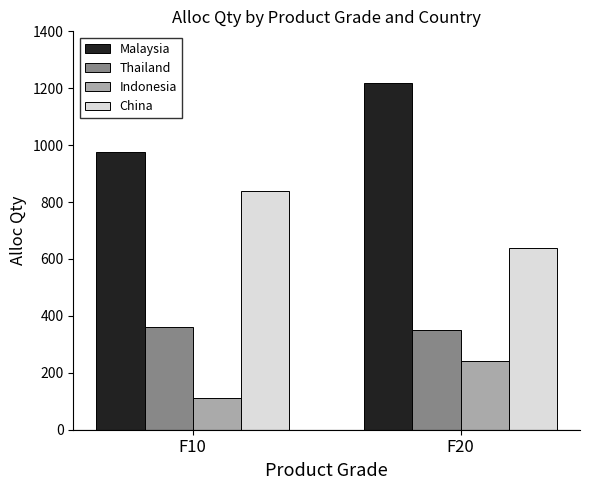

What are all the series names shown in the legend?

Malaysia, Thailand, Indonesia, China